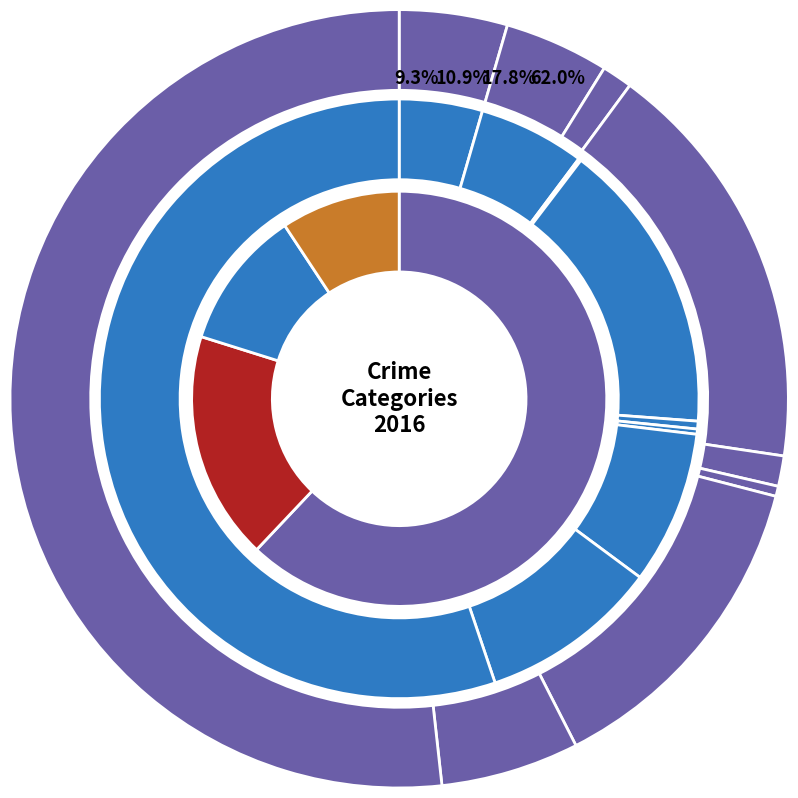

Does any single category account for the majority?

Yes